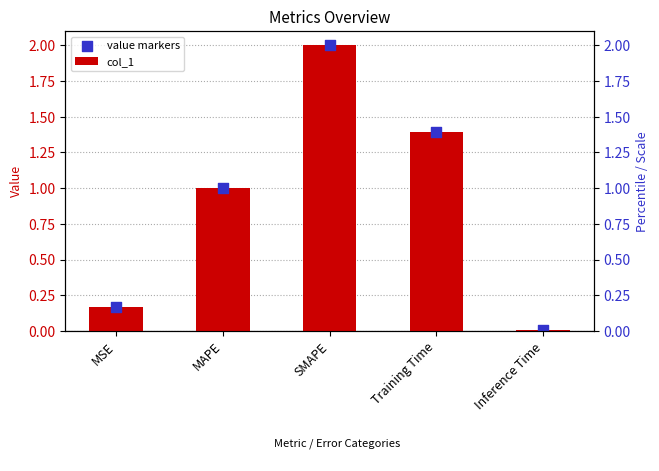

Which series has the largest Y range (max minus min)?

col_1